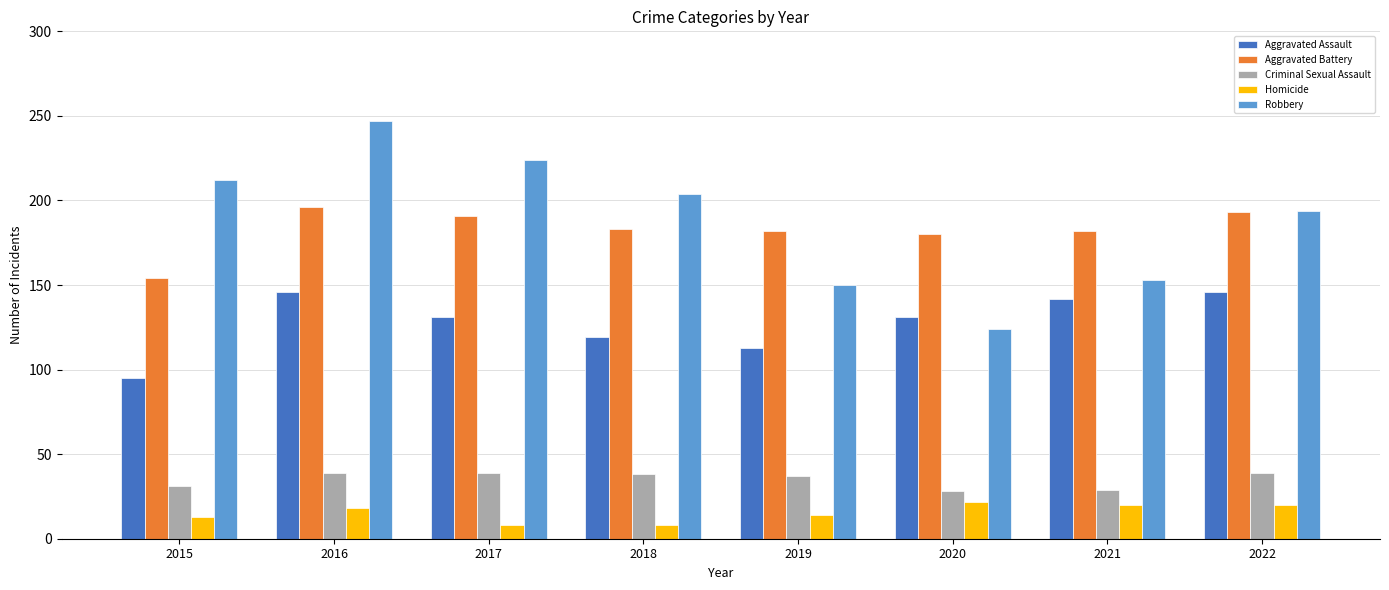

What is the value of the Aggravated Assault bar at the 4th from the left?

119